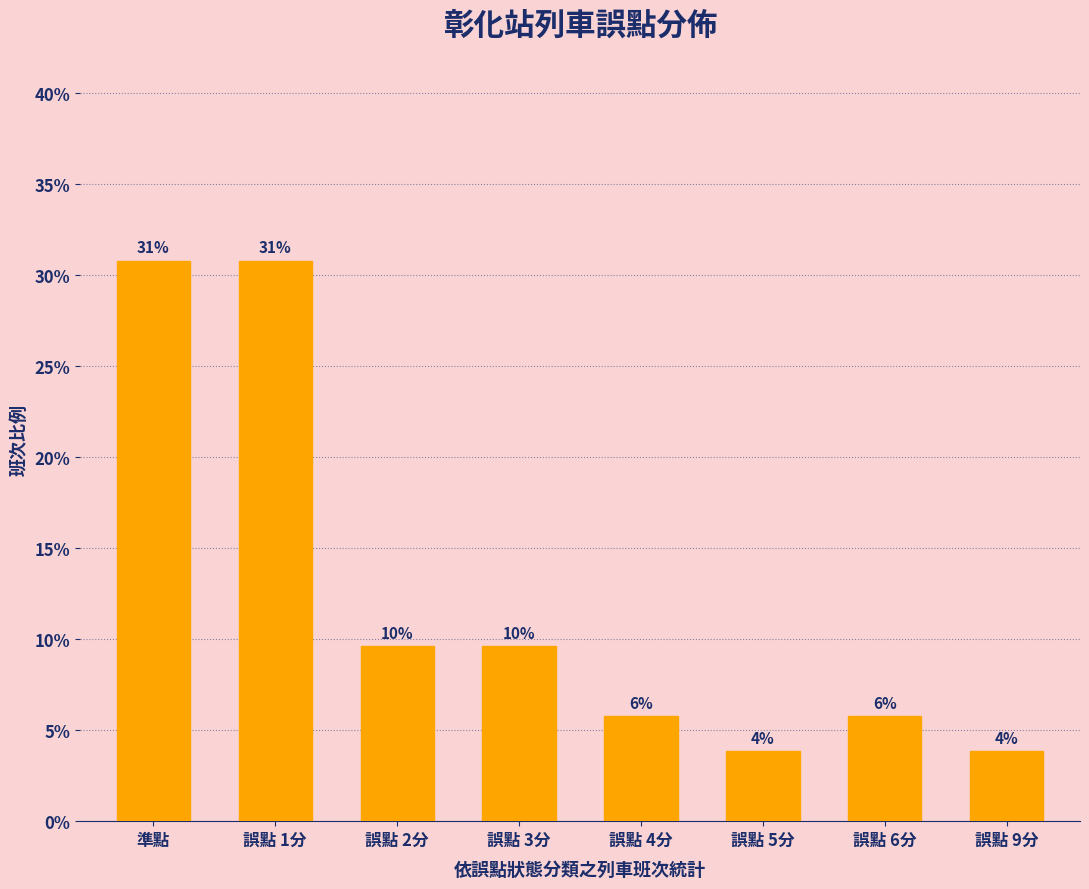

How many bars are there in total?

8